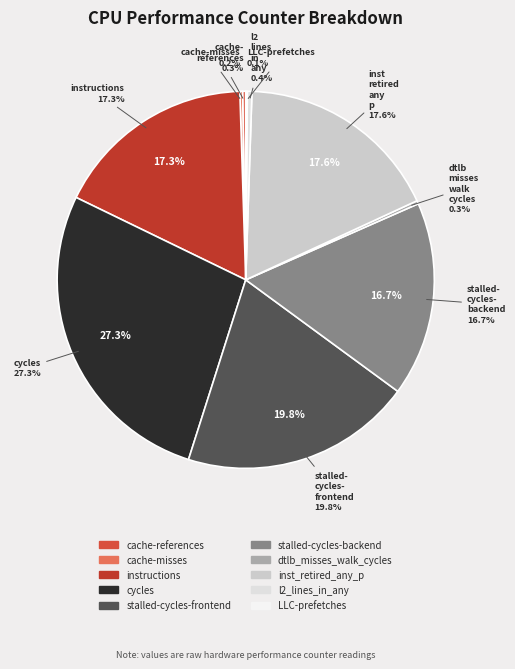

What is the change in value from stalled-cycles-frontend to inst_retired_any_p?

-5092502790